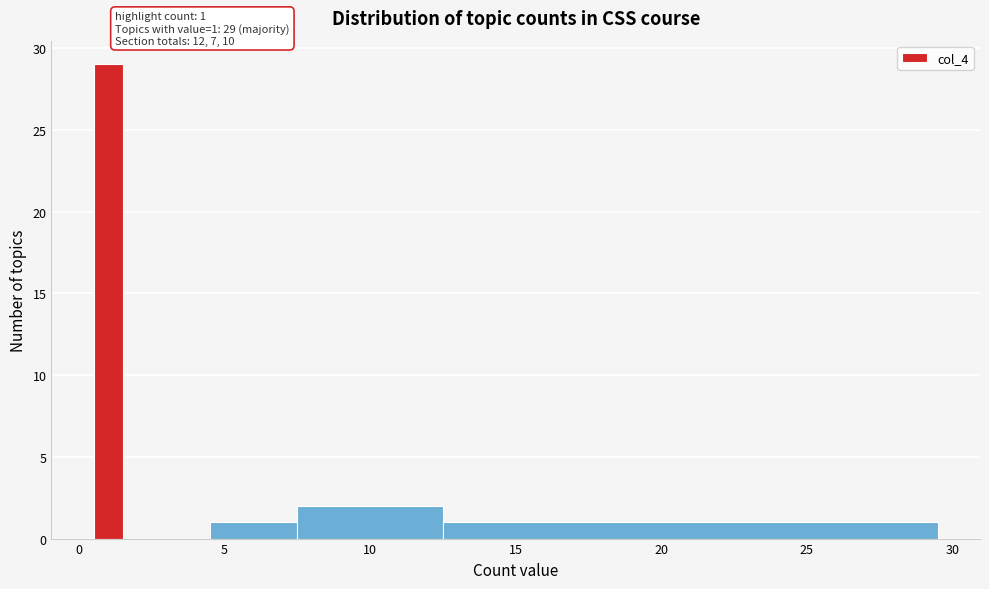

Around what value on the x-axis is the tallest bar? Give the approximate position of its centre, as read against the axis.

1.0